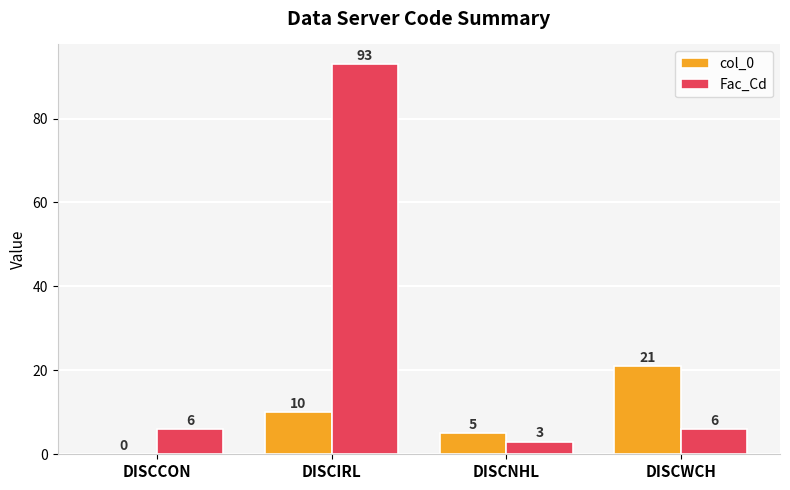

At which label does col_0 reach its peak?

DISCWCH